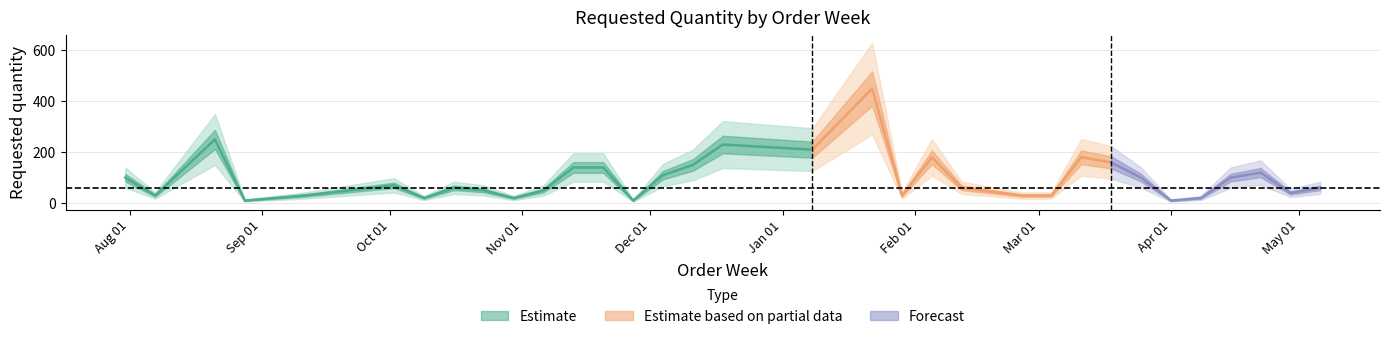

Count the number of categories in the chart.

33